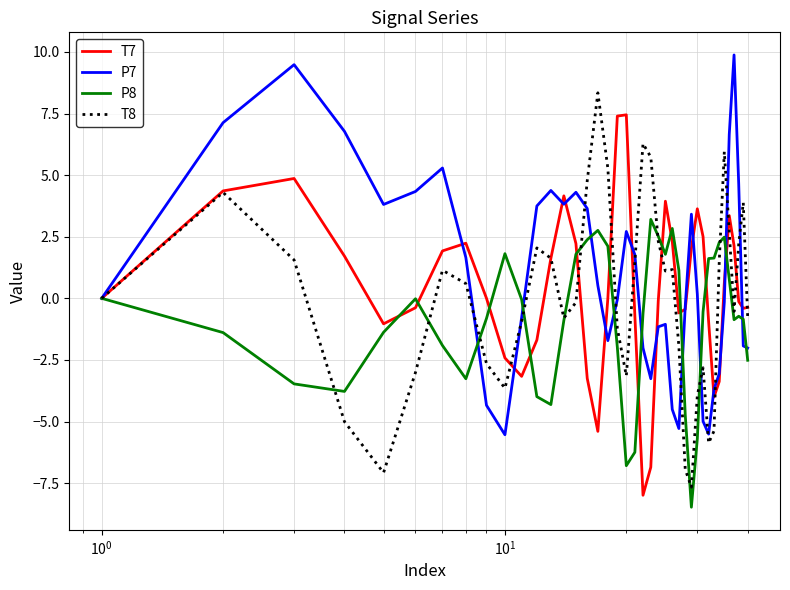

What is the lowest value of the P7 series?

-5.5